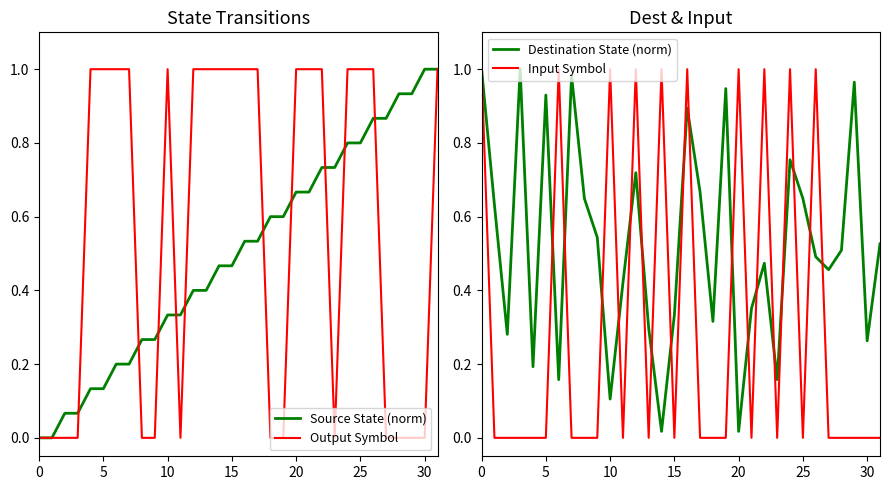

Rank the series at 17 from highest to lowest value.

Output Symbol, Destination State (norm), Source State (norm), Input Symbol